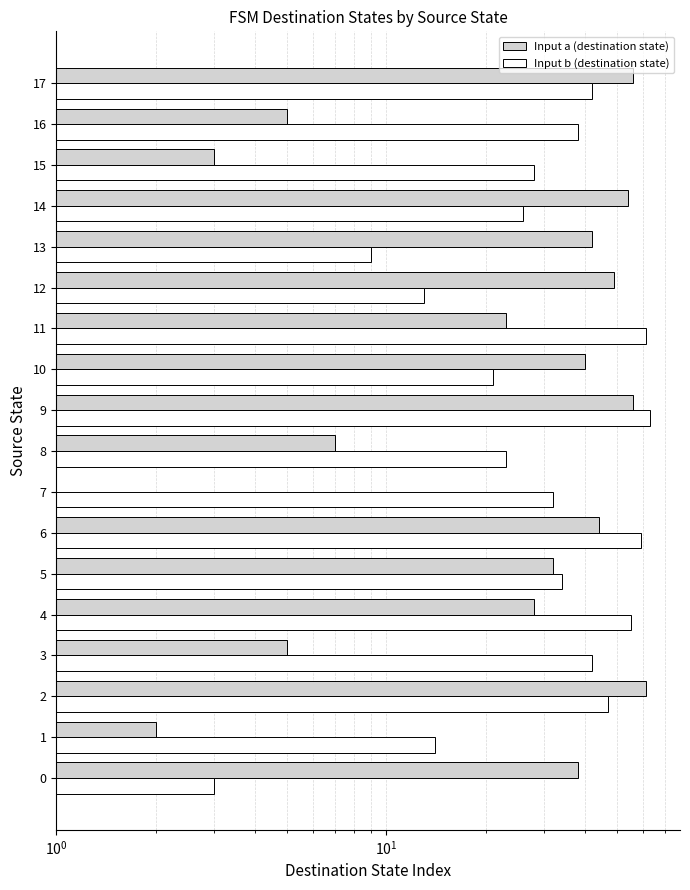

What position from the right is 7?

11